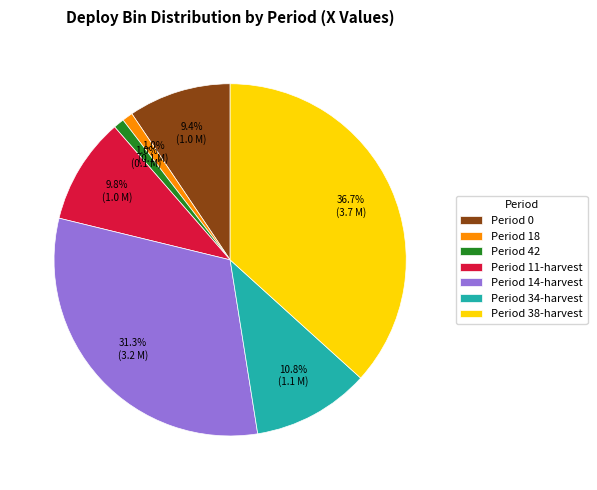

What percentage do Period 18 and Period 42 together represent?

2.0%